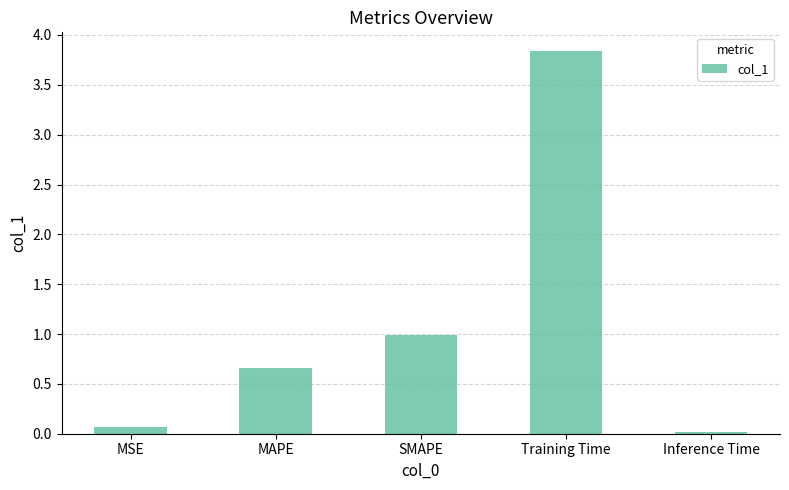

Rank the categories by value from highest to lowest.

Training Time, SMAPE, MAPE, MSE, Inference Time